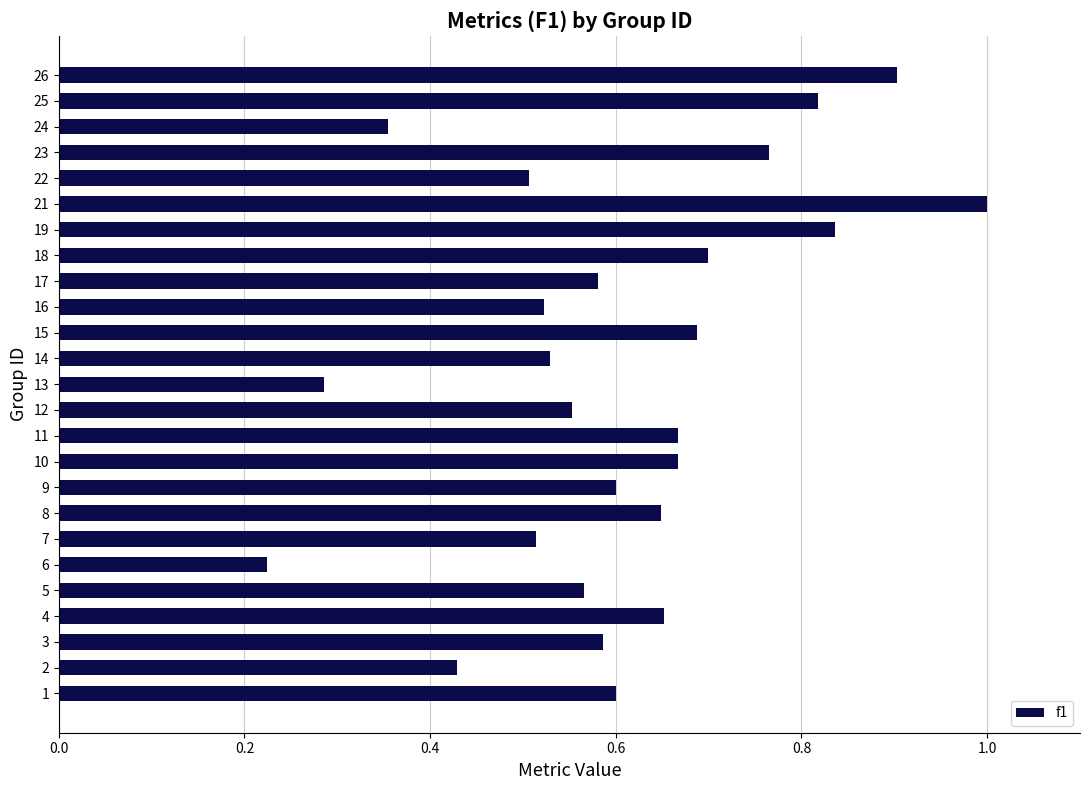

How many data points does each series have?

25